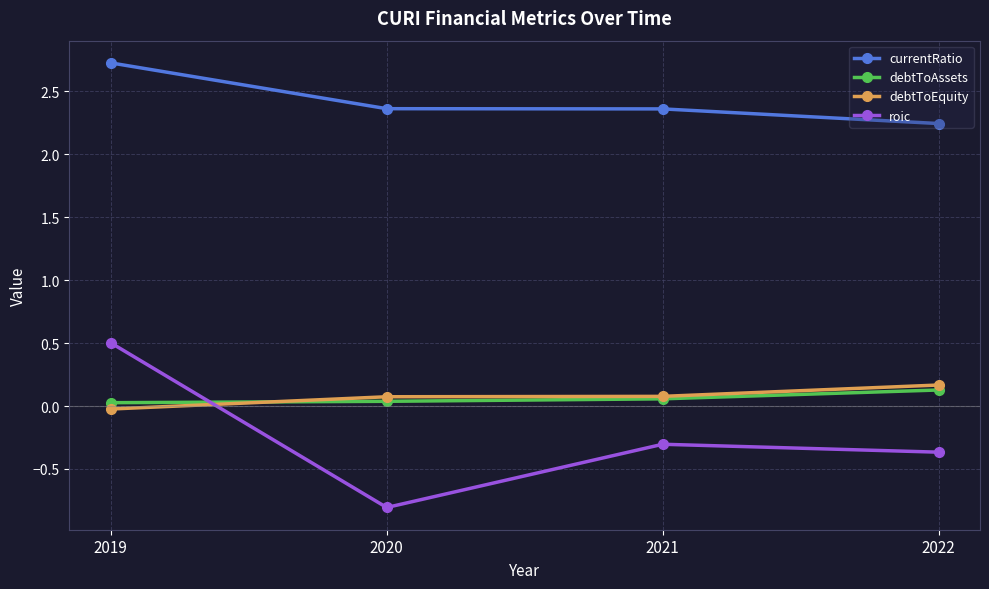

How many debtToEquity values are between 0 and 1?

3